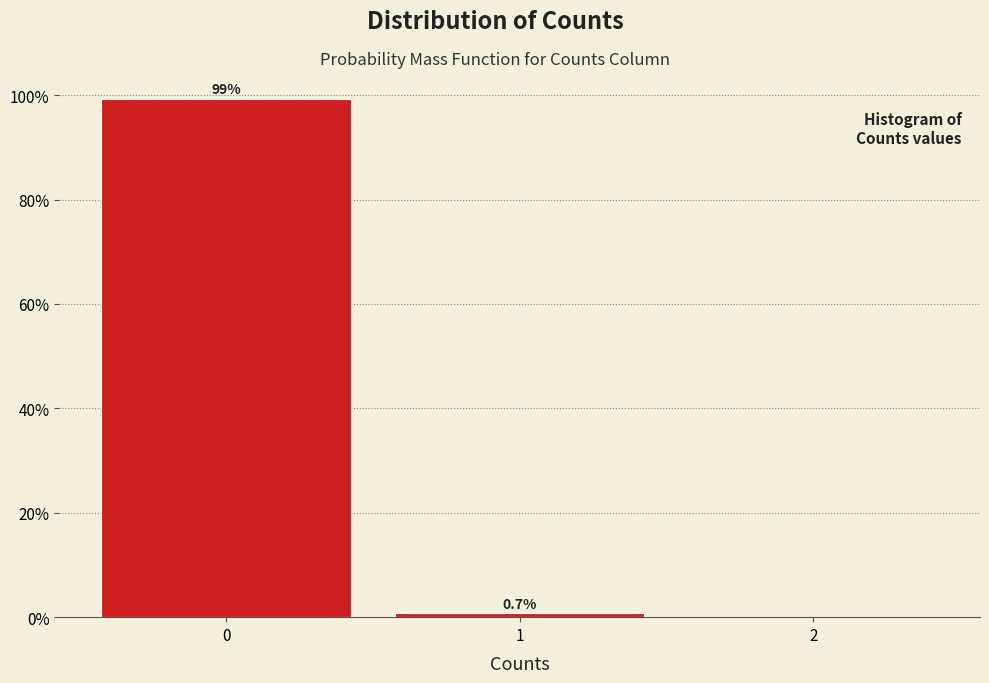

Over which range of the x-axis is the bar tallest?

-0.5 to 0.5